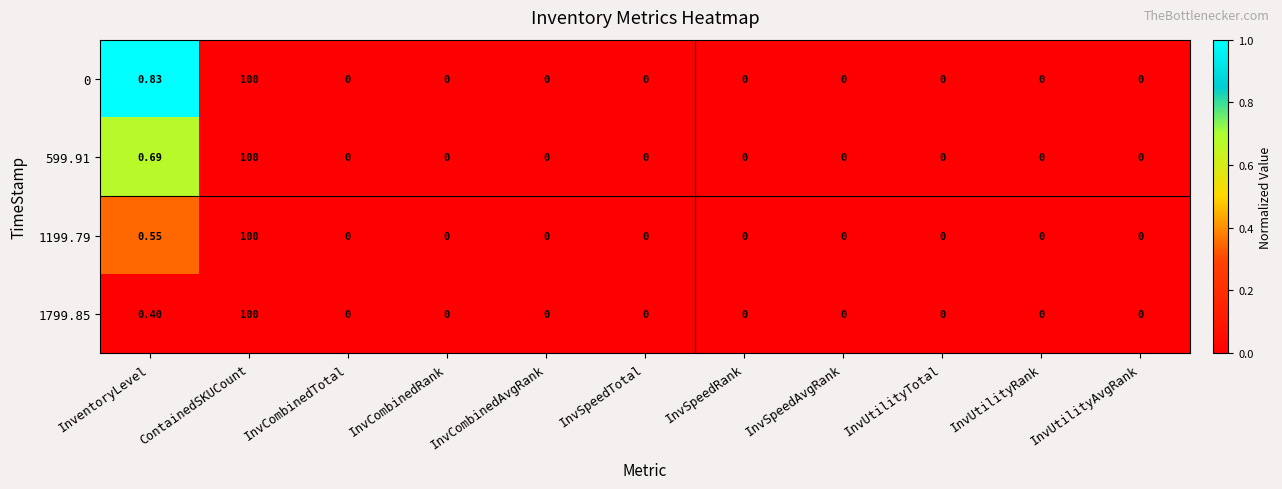

At which label is 1799.85 closest to 50?

InventoryLevel